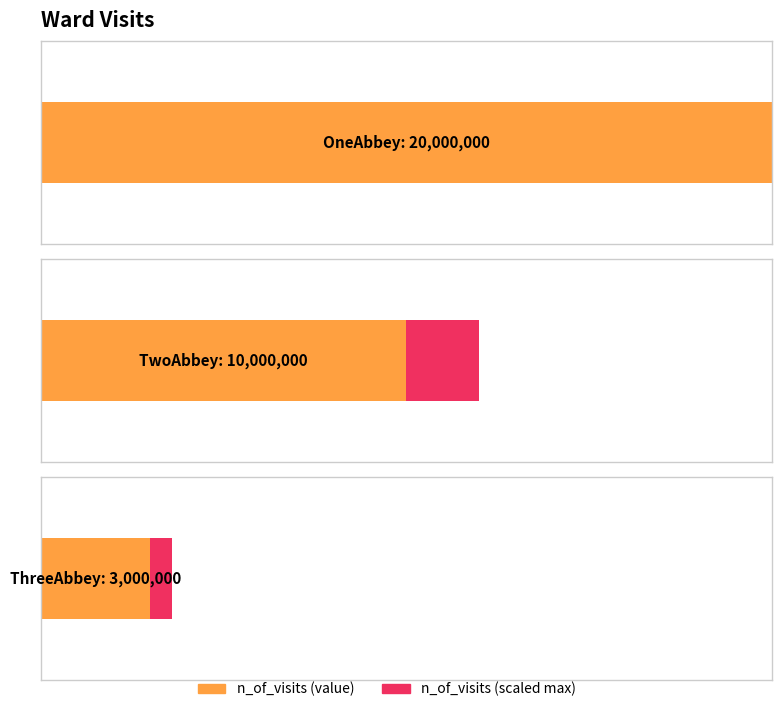

At which label is the value closest to 11500000?

TwoAbbey